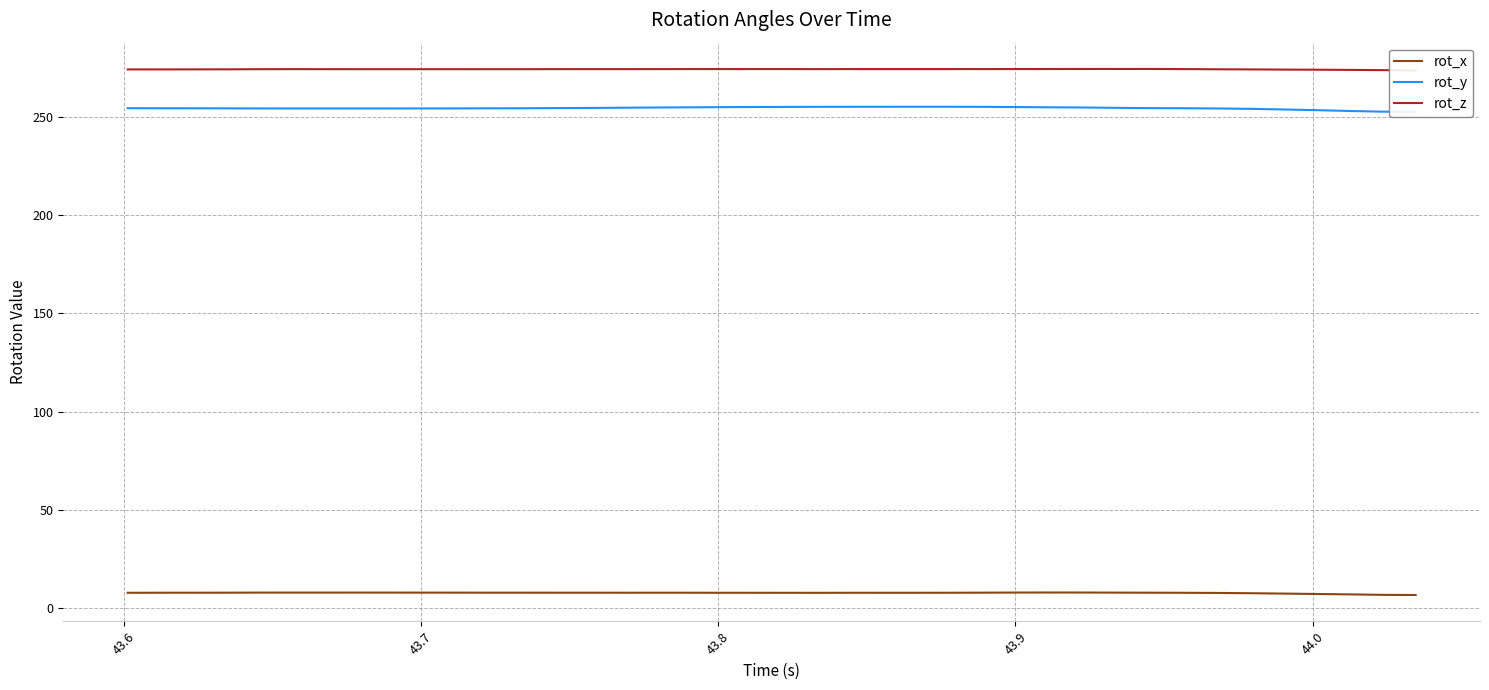

What is the value of the rot_x point at the 40th from the left?

6.7